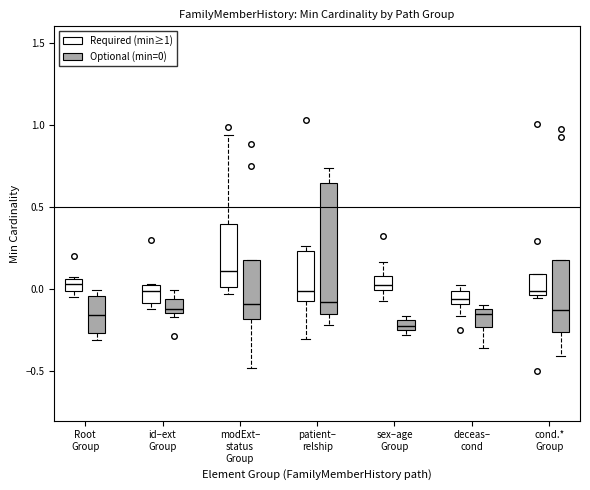

Which box has the highest median line?

modExt– status Group (Required (min≥1))